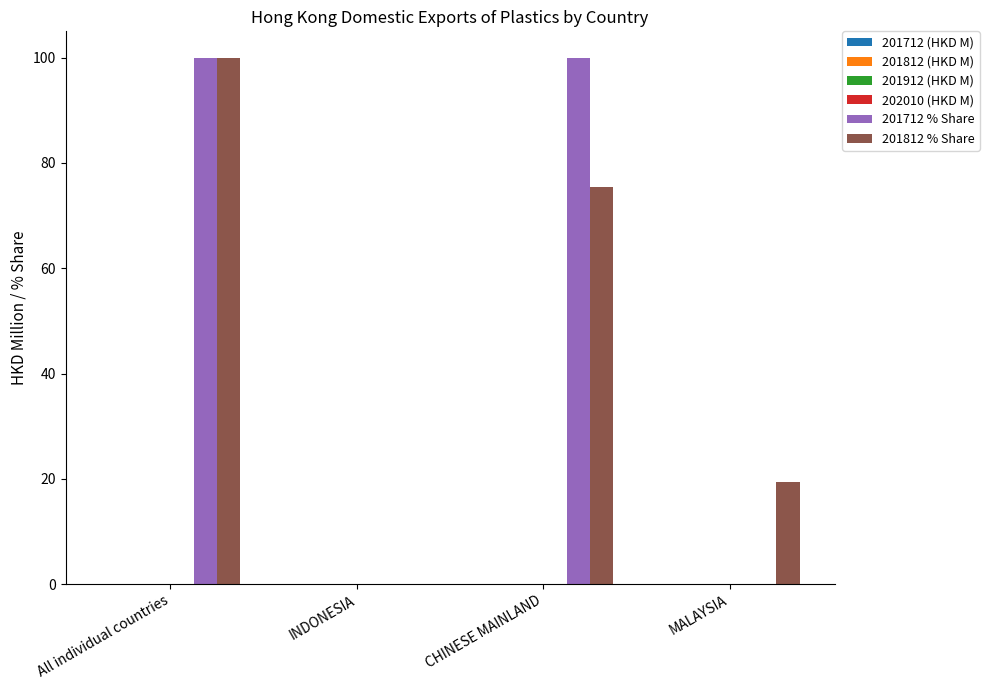

What is the greatest value displayed?

100.0